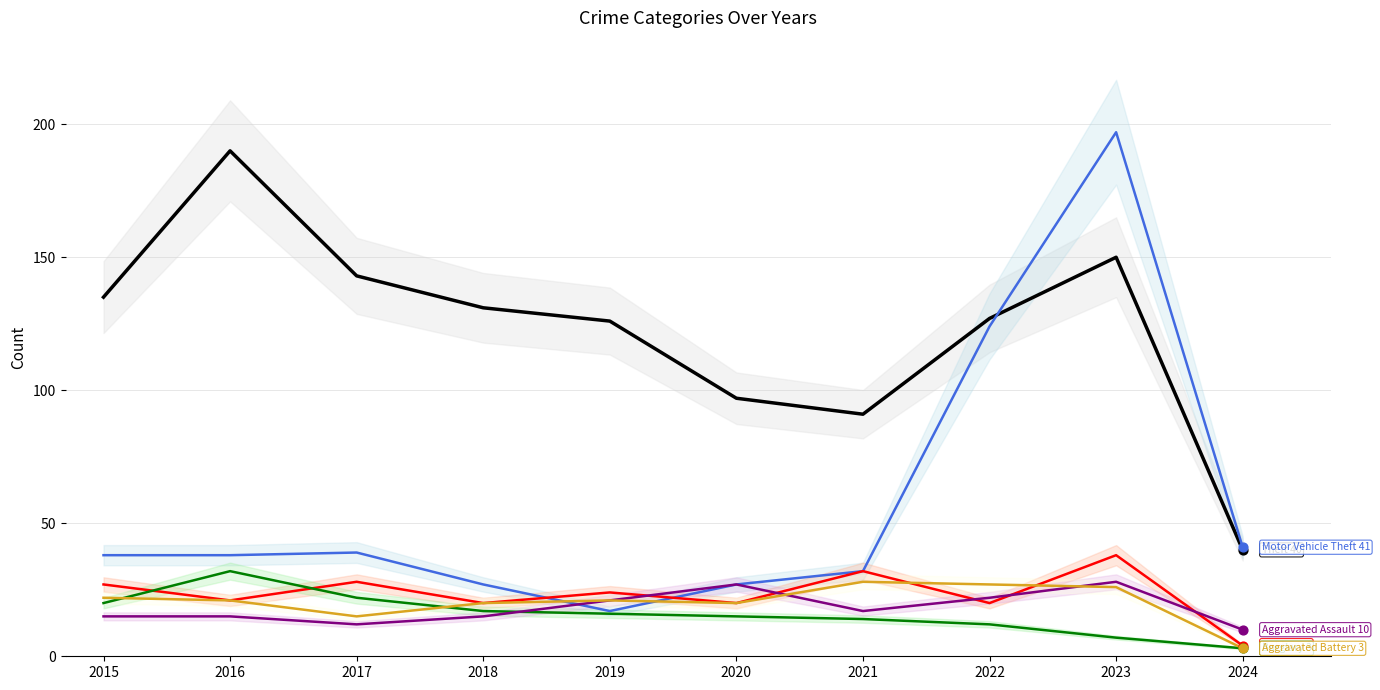

Which series contains the lowest Y value?

Burglary